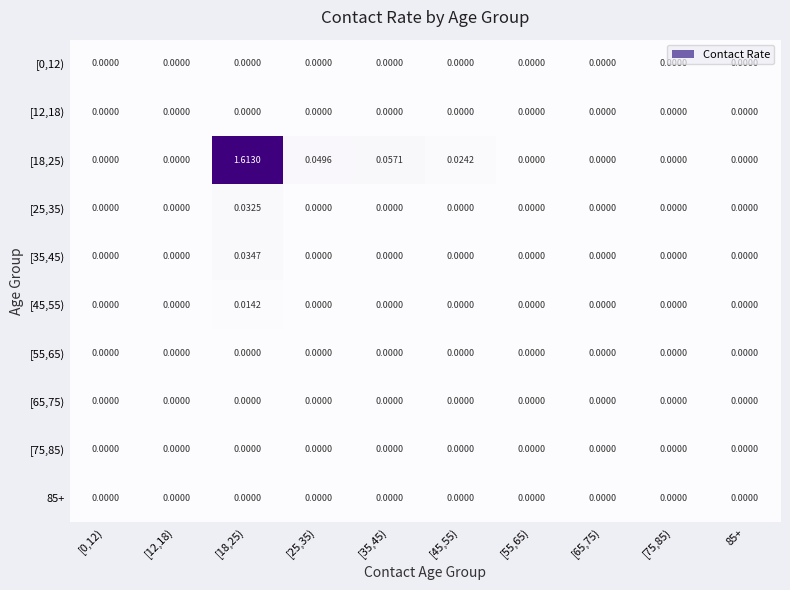

Reading left to right, what are all the values shown in this chart?

[0,12): [0,12)=0.0	[12,18)=0.0	[18,25)=0.0	[25,35)=0.0	[35,45)=0.0	[45,55)=0.0	[55,65)=0.0	[65,75)=0.0	[75,85)=0.0	85+=0.0
[12,18): [0,12)=0.0	[12,18)=0.0	[18,25)=0.0	[25,35)=0.0	[35,45)=0.0	[45,55)=0.0	[55,65)=0.0	[65,75)=0.0	[75,85)=0.0	85+=0.0
[18,25): [0,12)=0.0	[12,18)=0.0	[18,25)=1.6	[25,35)=0.0	[35,45)=0.1	[45,55)=0.0	[55,65)=0.0	[65,75)=0.0	[75,85)=0.0	85+=0.0
[25,35): [0,12)=0.0	[12,18)=0.0	[18,25)=0.0	[25,35)=0.0	[35,45)=0.0	[45,55)=0.0	[55,65)=0.0	[65,75)=0.0	[75,85)=0.0	85+=0.0
[35,45): [0,12)=0.0	[12,18)=0.0	[18,25)=0.0	[25,35)=0.0	[35,45)=0.0	[45,55)=0.0	[55,65)=0.0	[65,75)=0.0	[75,85)=0.0	85+=0.0
[45,55): [0,12)=0.0	[12,18)=0.0	[18,25)=0.0	[25,35)=0.0	[35,45)=0.0	[45,55)=0.0	[55,65)=0.0	[65,75)=0.0	[75,85)=0.0	85+=0.0
[55,65): [0,12)=0.0	[12,18)=0.0	[18,25)=0.0	[25,35)=0.0	[35,45)=0.0	[45,55)=0.0	[55,65)=0.0	[65,75)=0.0	[75,85)=0.0	85+=0.0
[65,75): [0,12)=0.0	[12,18)=0.0	[18,25)=0.0	[25,35)=0.0	[35,45)=0.0	[45,55)=0.0	[55,65)=0.0	[65,75)=0.0	[75,85)=0.0	85+=0.0
[75,85): [0,12)=0.0	[12,18)=0.0	[18,25)=0.0	[25,35)=0.0	[35,45)=0.0	[45,55)=0.0	[55,65)=0.0	[65,75)=0.0	[75,85)=0.0	85+=0.0
85+: [0,12)=0.0	[12,18)=0.0	[18,25)=0.0	[25,35)=0.0	[35,45)=0.0	[45,55)=0.0	[55,65)=0.0	[65,75)=0.0	[75,85)=0.0	85+=0.0